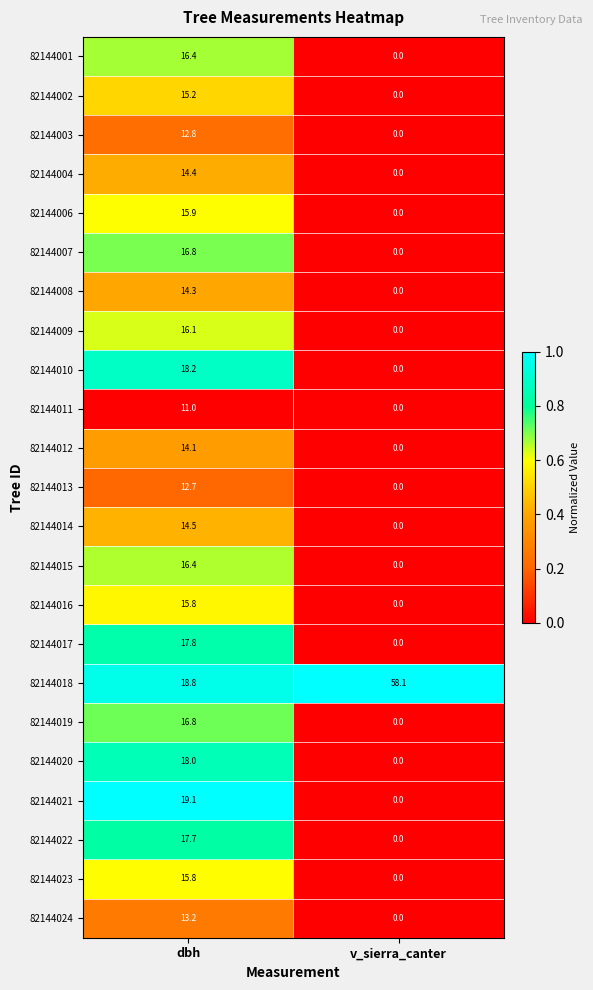

How many data points in 82144014 are above 14?

1